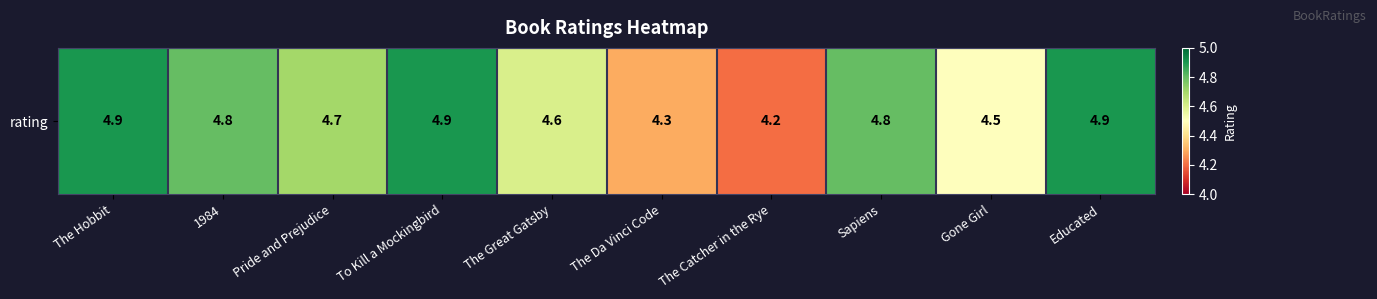

Reading left to right, list all the values displayed in this chart.

4.9	4.8	4.7	4.9	4.6	4.3	4.2	4.8	4.5	4.9